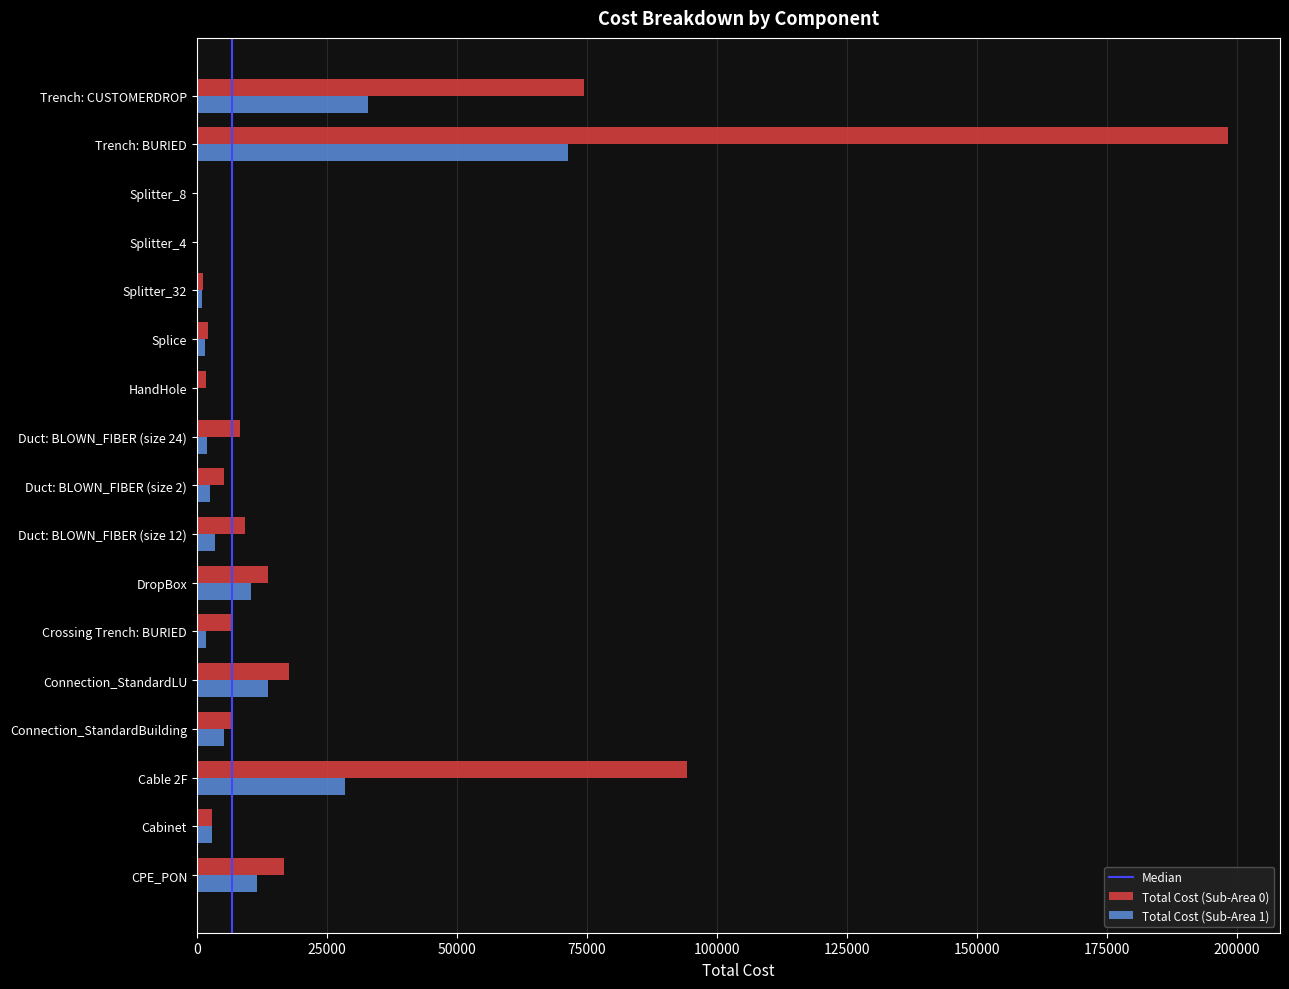

Is the value of Total Cost (Sub-Area 1) at Cabinet greater than the value of Total Cost (Sub-Area 0) at Trench: CUSTOMERDROP?

No